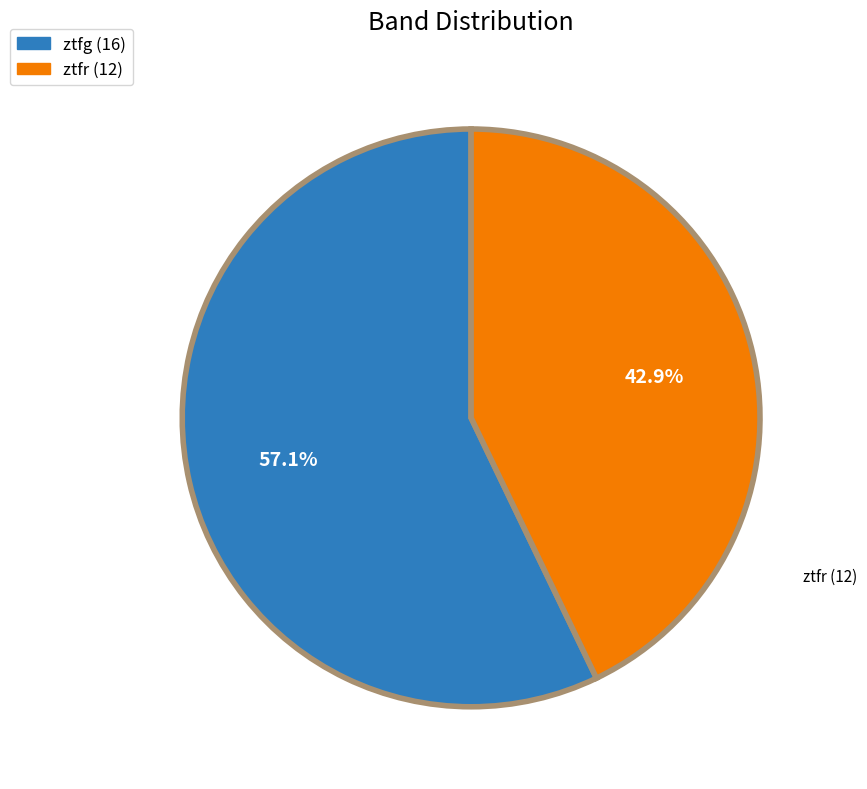

Is it true that ztfr is 57% of the pie?

False